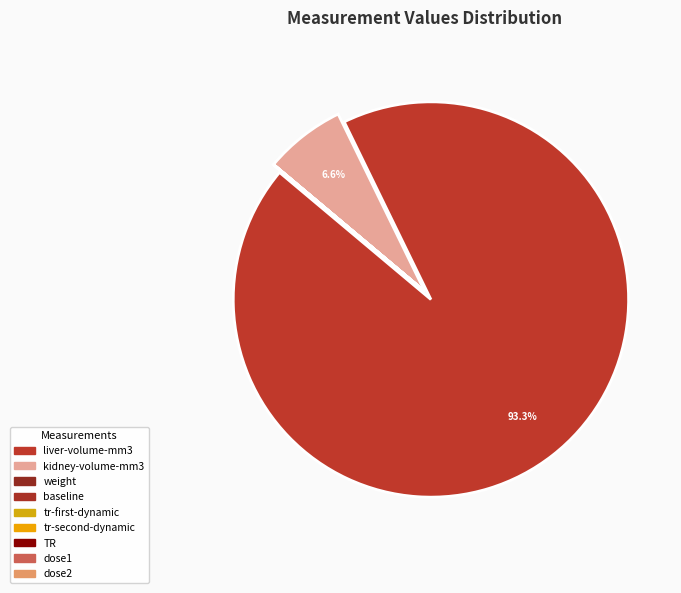

Is there any slice that represents more than half of the pie?

Yes